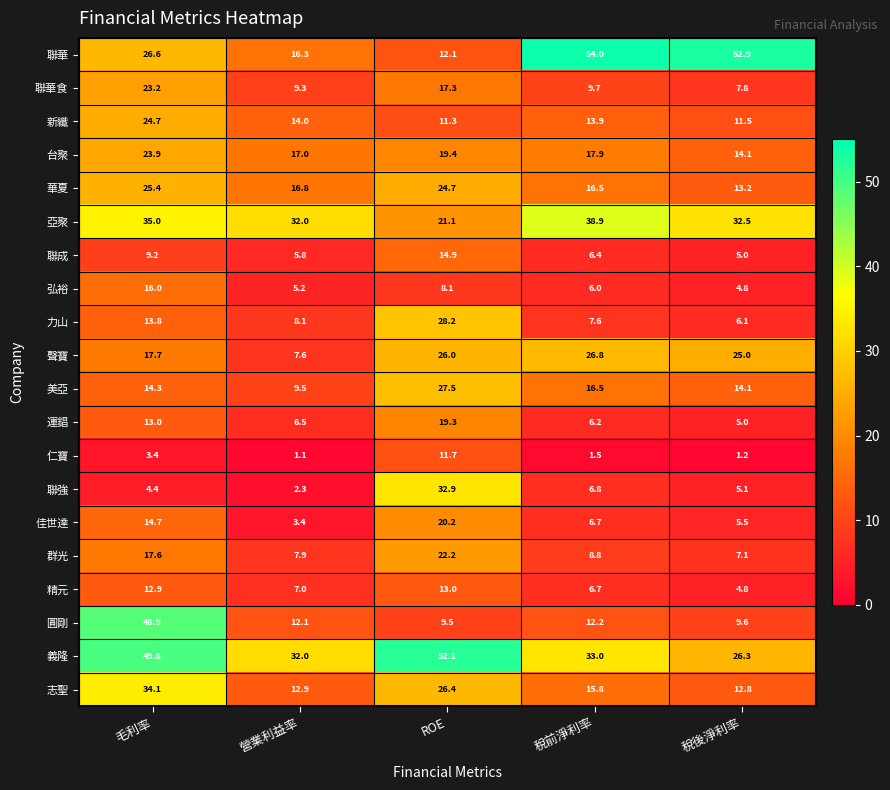

Is the value of 圓剛 at ROE greater than the value of 弘裕 at ROE?

Yes